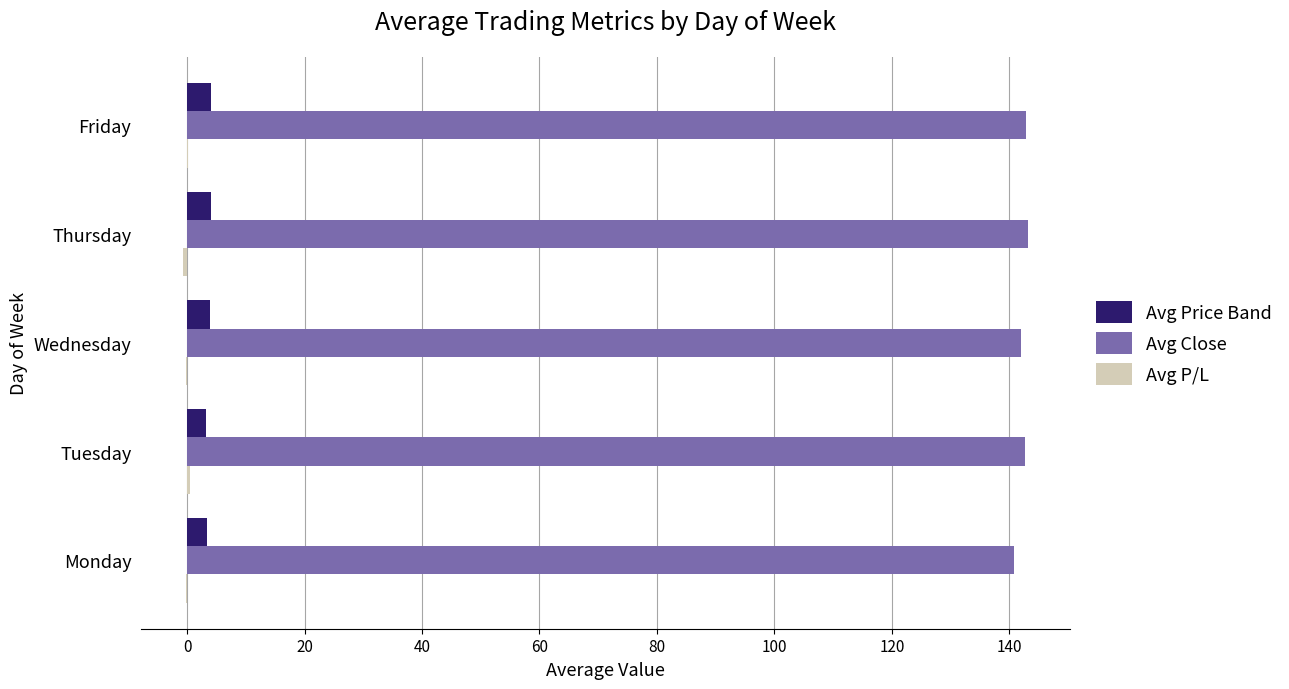

What is the highest value of the Avg Price Band series?

4.1